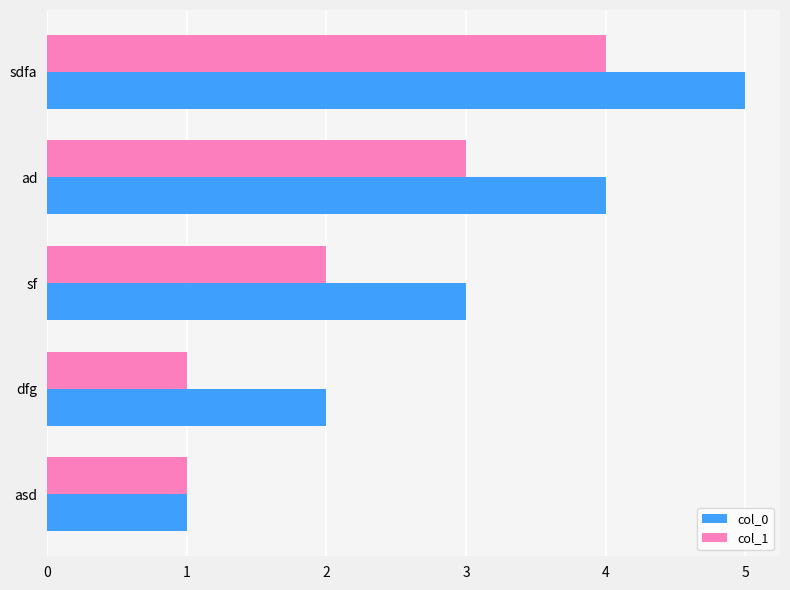

Which series has the largest range (max minus min)?

col_0